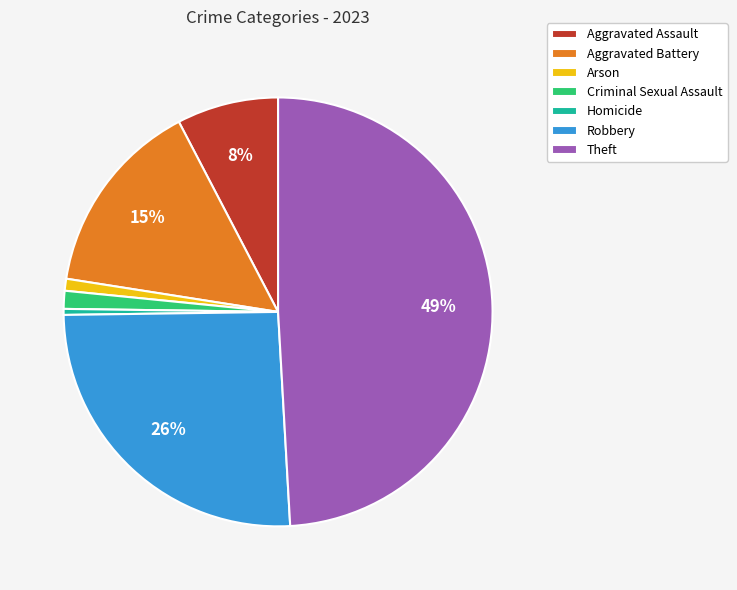

To the nearest percent, what is the difference between the Homicide and Theft slice percentages?

49%